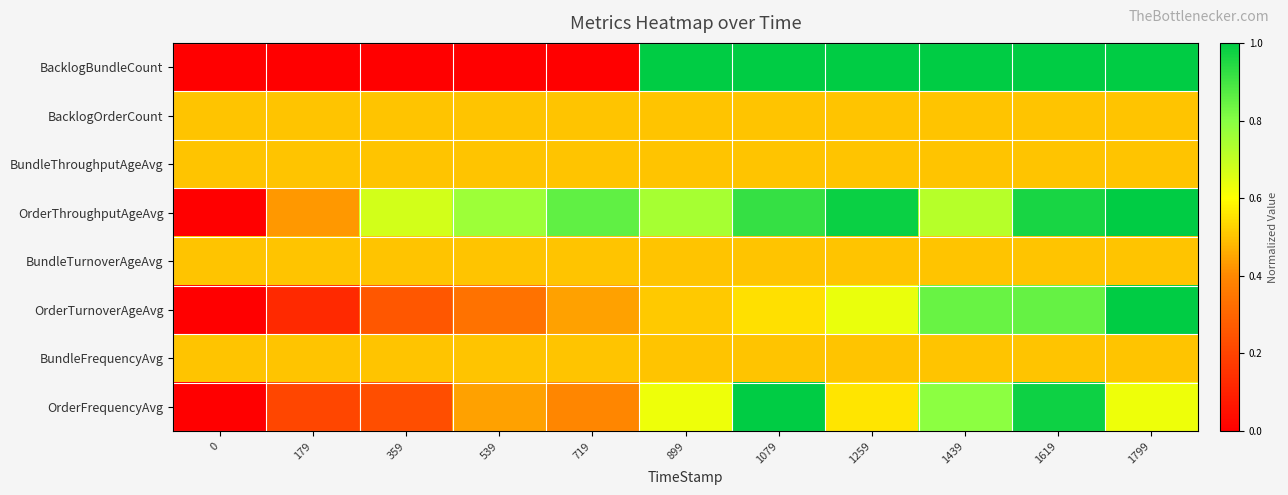

What is the difference between the highest and lowest values at 539?

0.8